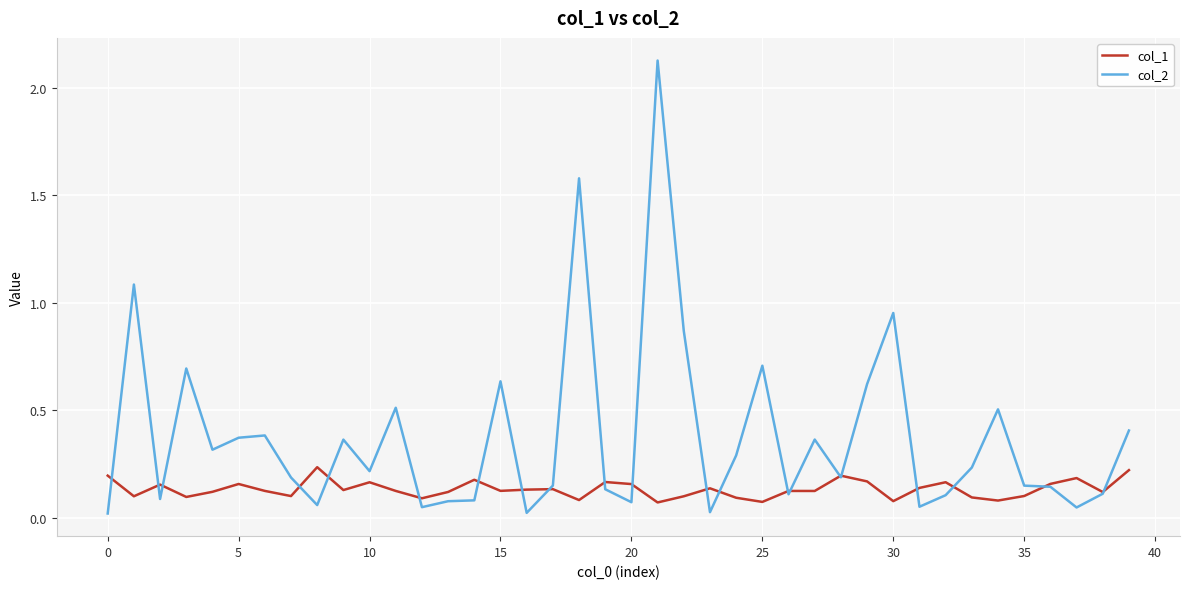

Which series has the largest range (max minus min)?

col_2